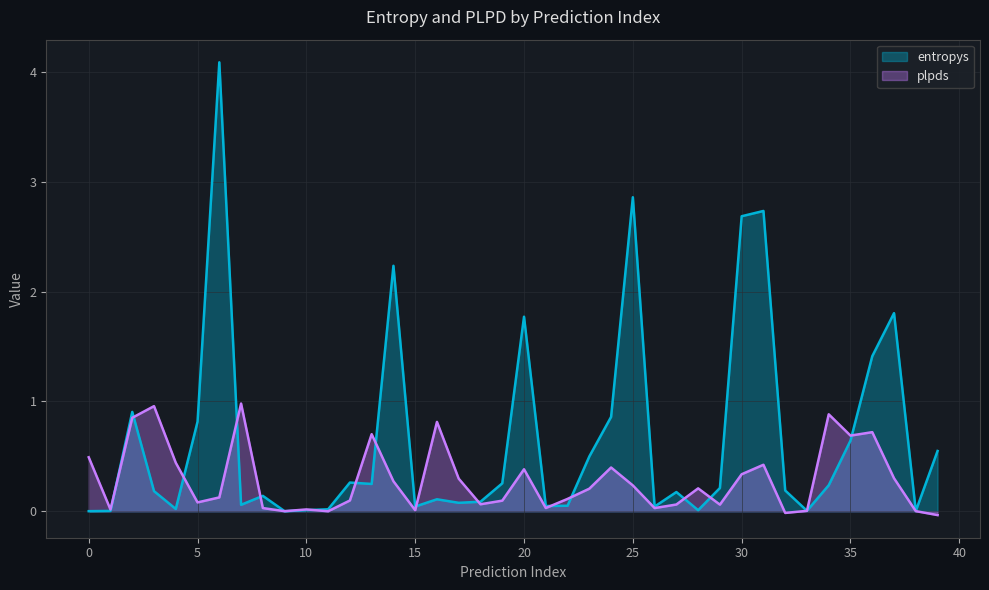

Which series has the largest range (max minus min)?

entropys